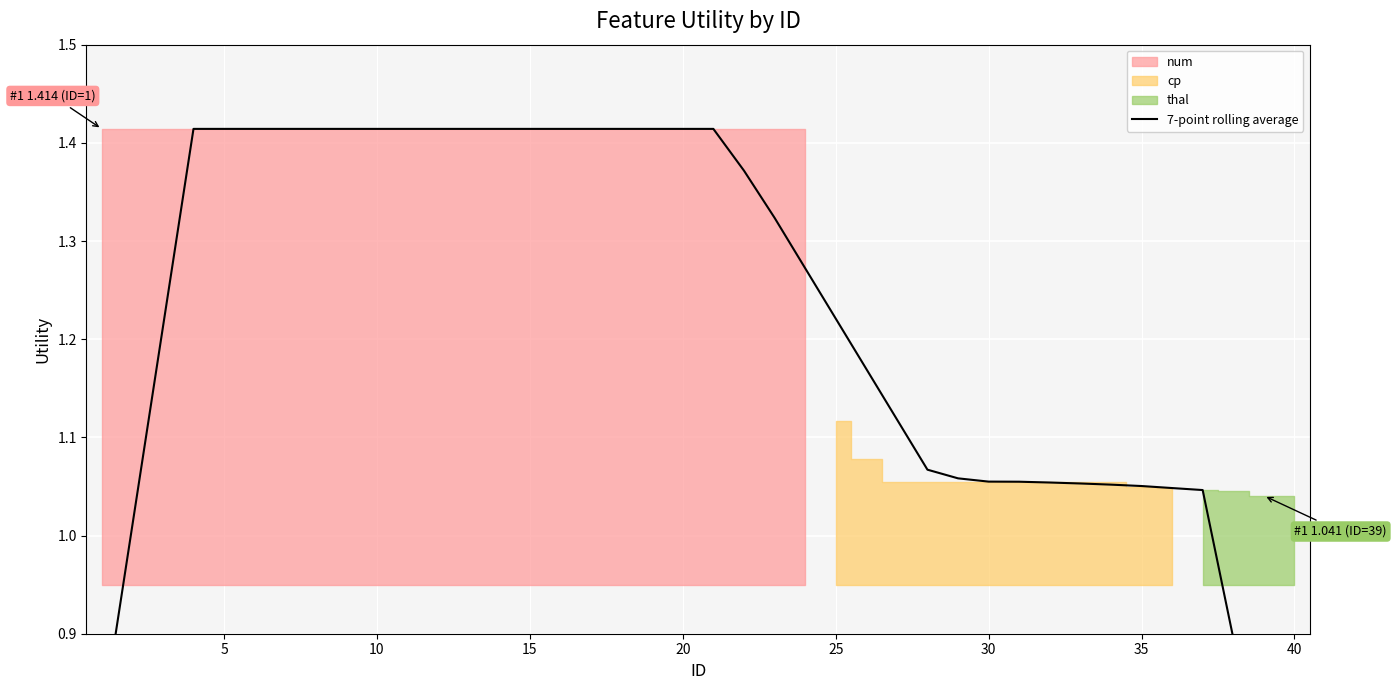

What is the smallest value displayed?

0.6